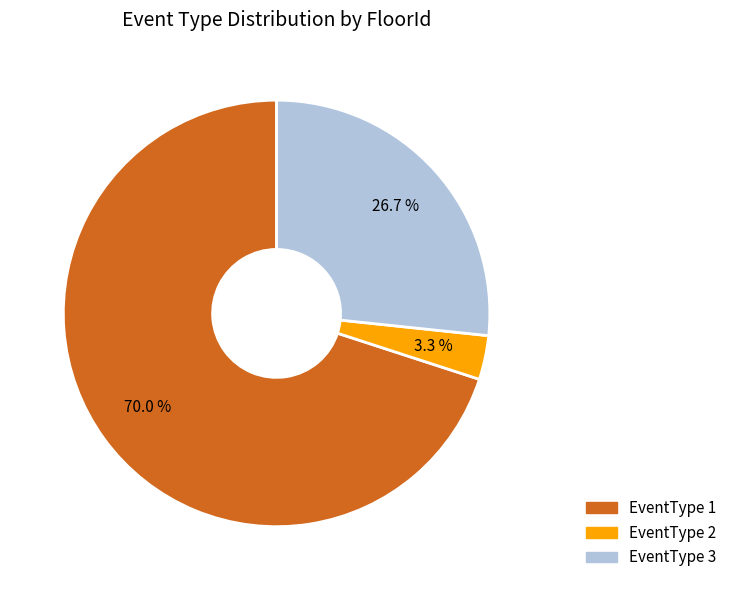

Which slice is the largest?

EventType 1